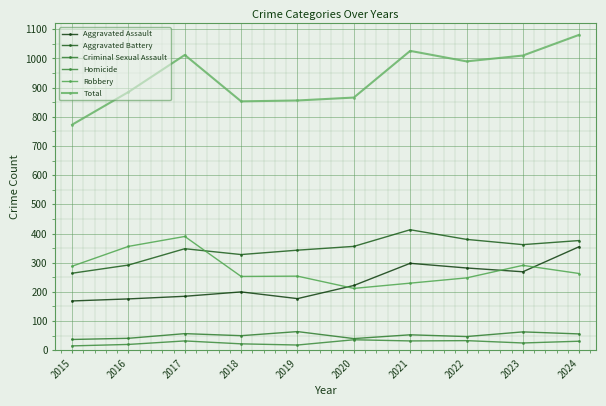

Which category has the lowest value across all series?

2015